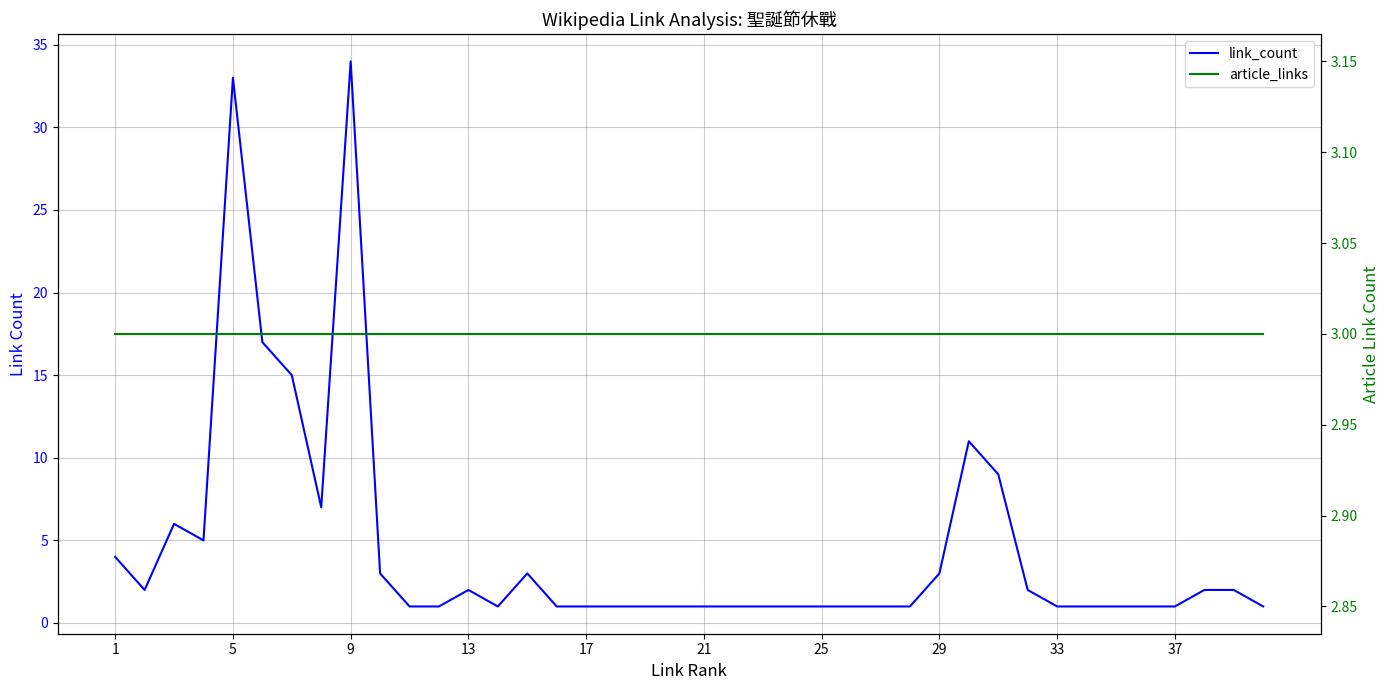

True or false: article_links has more than 2 interior local peaks.

False